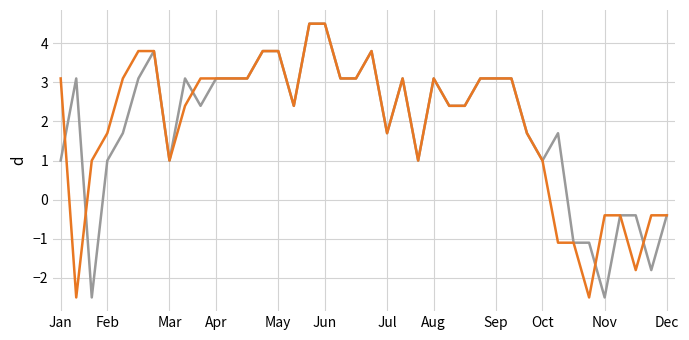

What is the minimum value shown in the chart?

-2.5